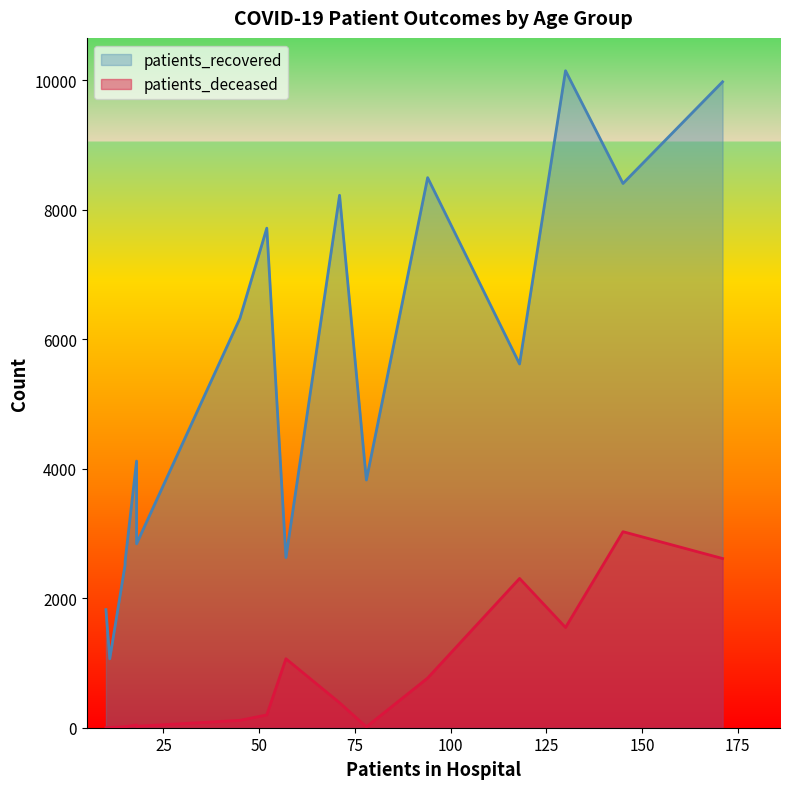

True or false: patients_deceased and patients_recovered cross at least once.

False